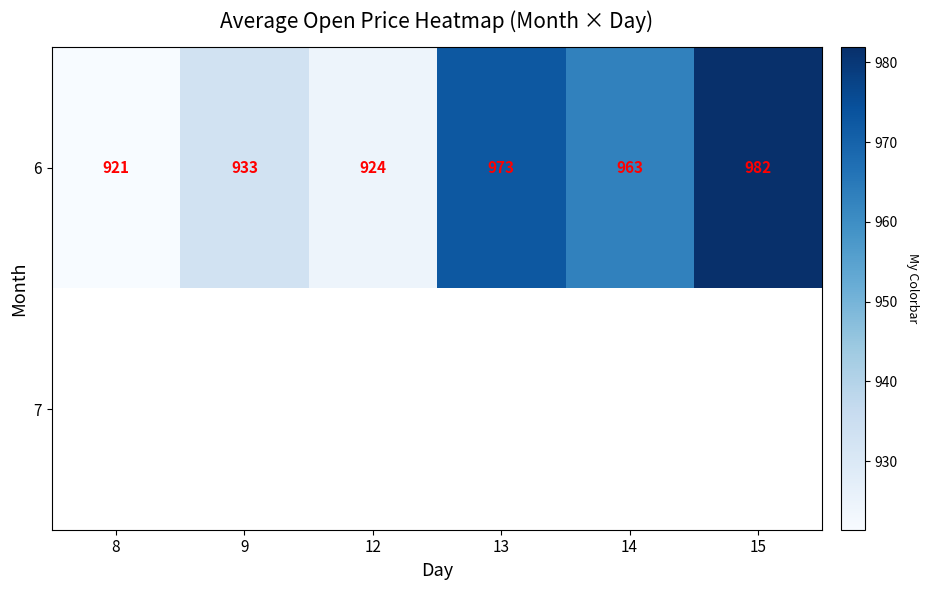

Which has a higher value, 8 or 13?

13